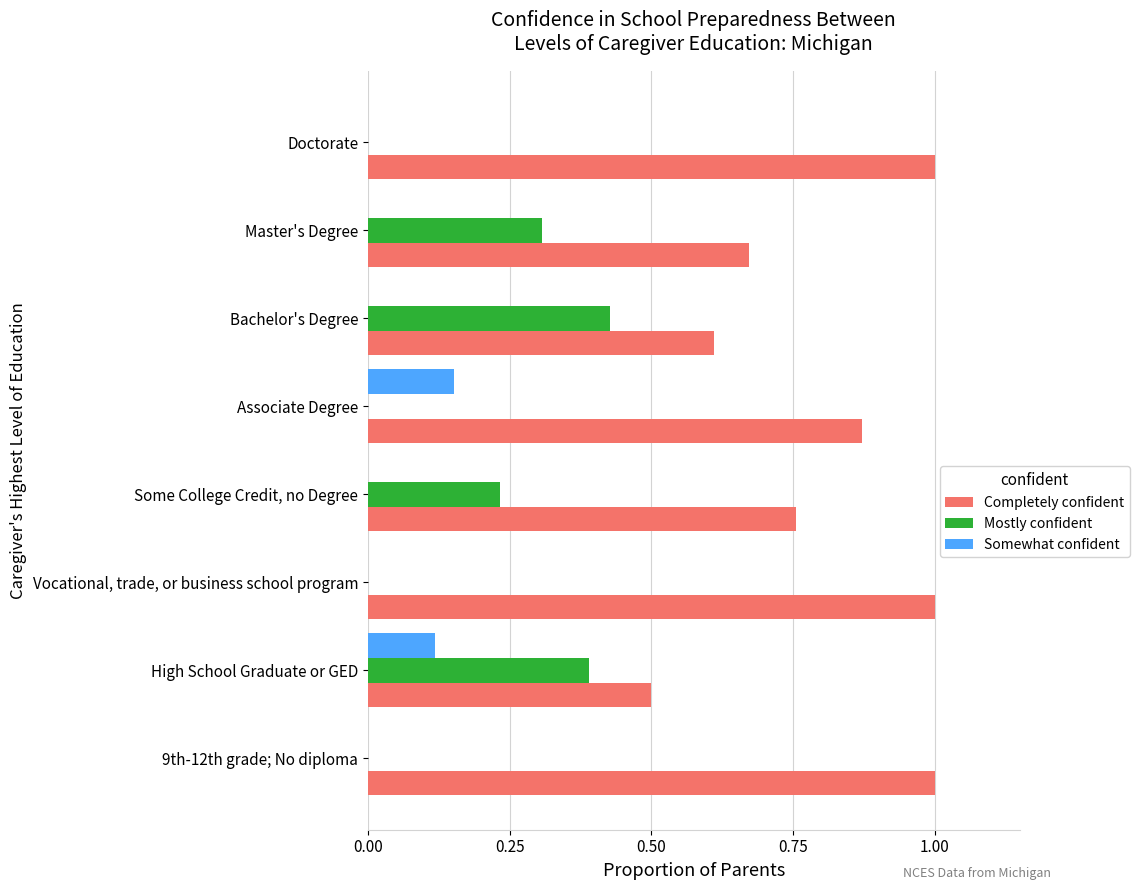

Is the value of Completely confident at Master's Degree greater than the value of Somewhat confident at Vocational, trade, or business school program?

Yes